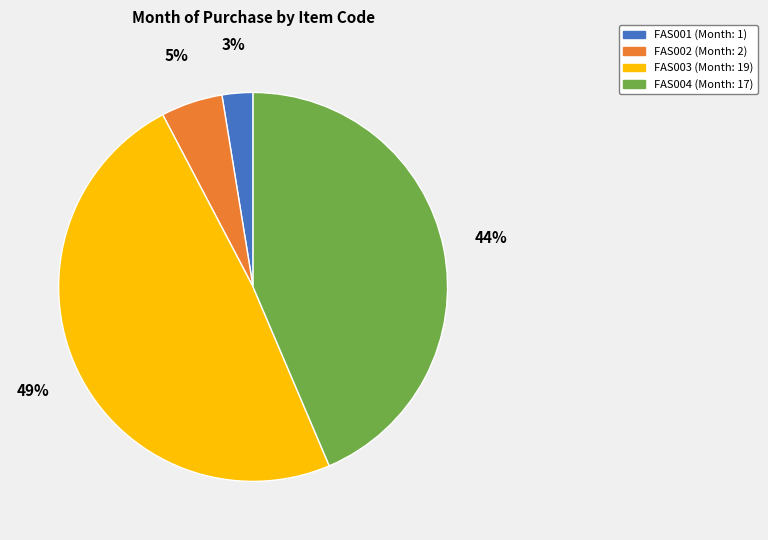

To the nearest percent, what is the difference between the largest and smallest slice percentages?

46%